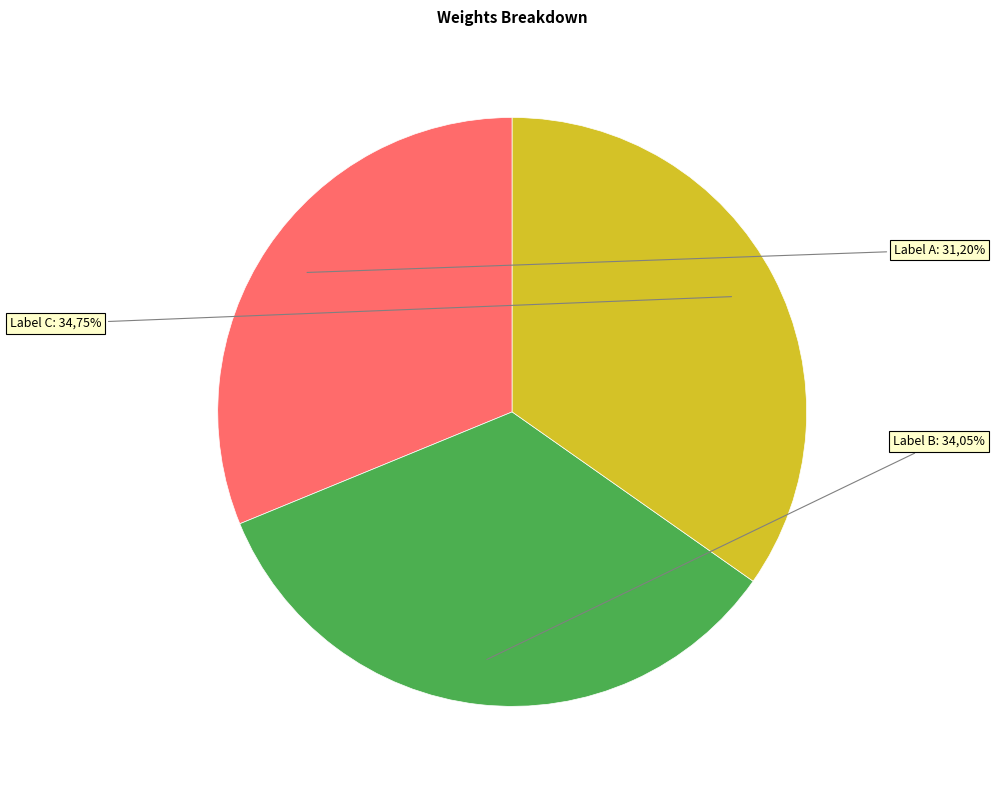

Does 四月二十八日江元楷置酒坐客皆醉卧已而主人亦就睡戏作数语以纪其事 account for over 50% of the chart?

No